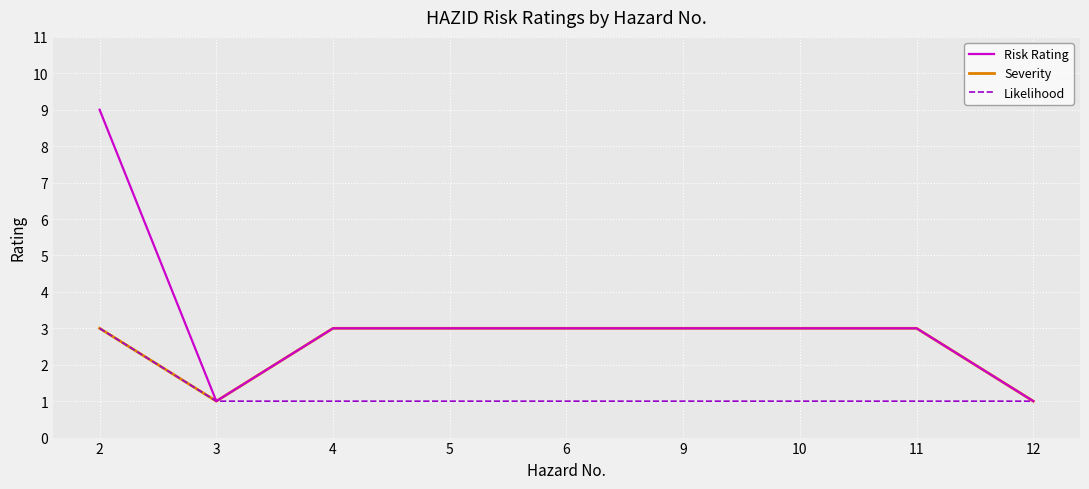

What is the total value across all series at 11?

7